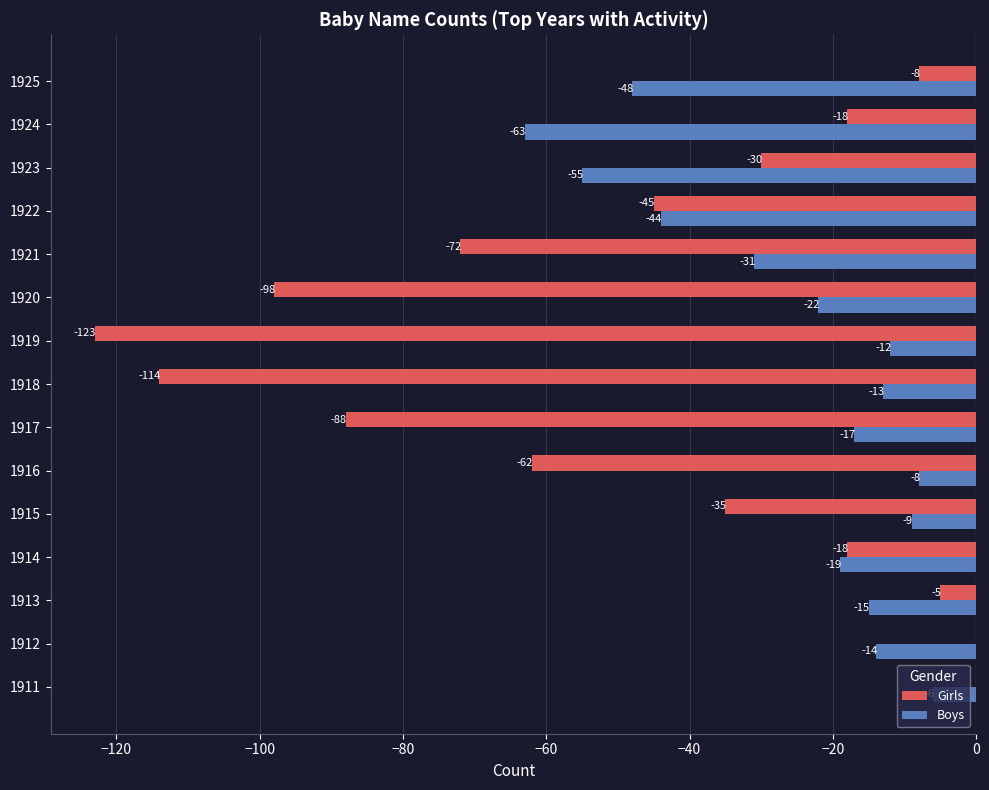

Which series changed the most between 1911 and 1913?

Boys